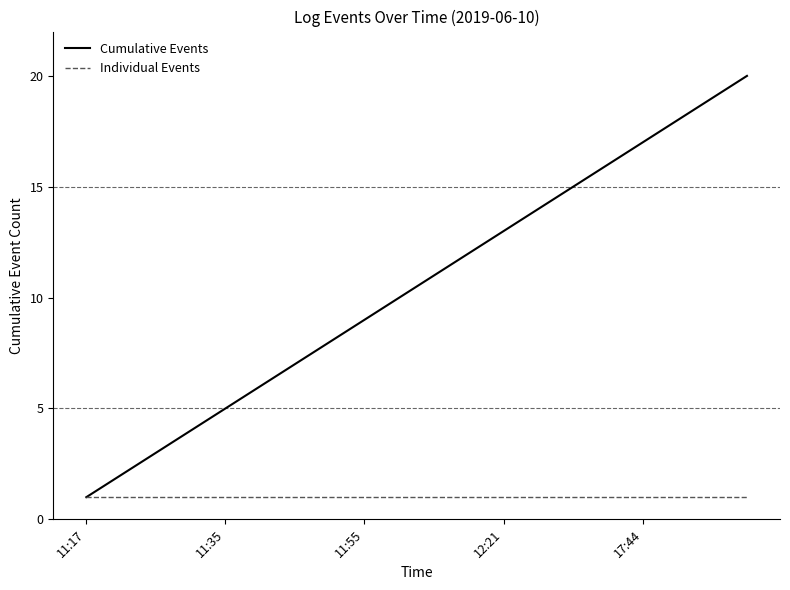

What is the greatest value displayed?

20